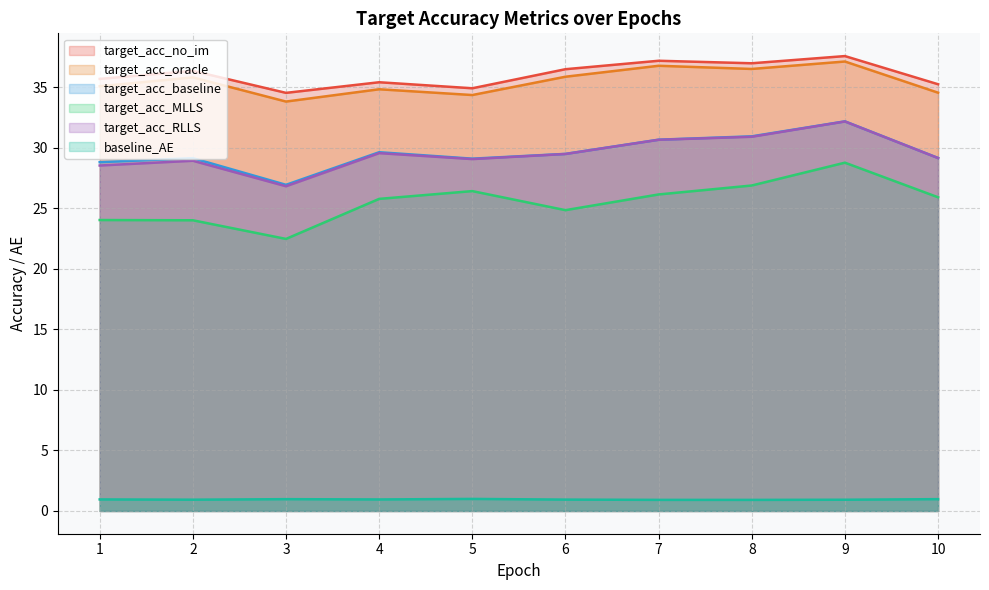

True or false: target_acc_no_im and target_acc_MLLS cross at least once.

False